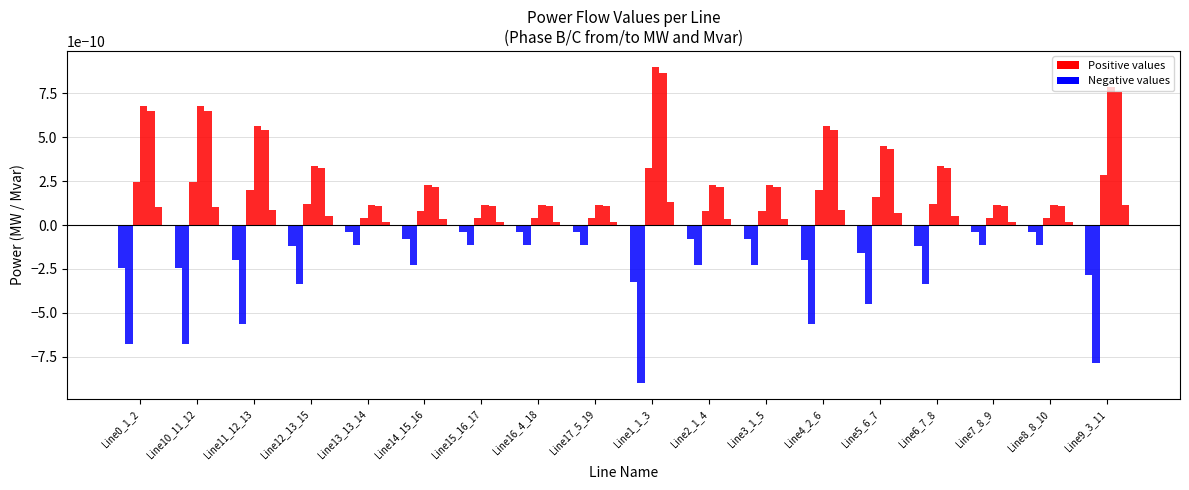

Does the chart contain stacked bars?

No